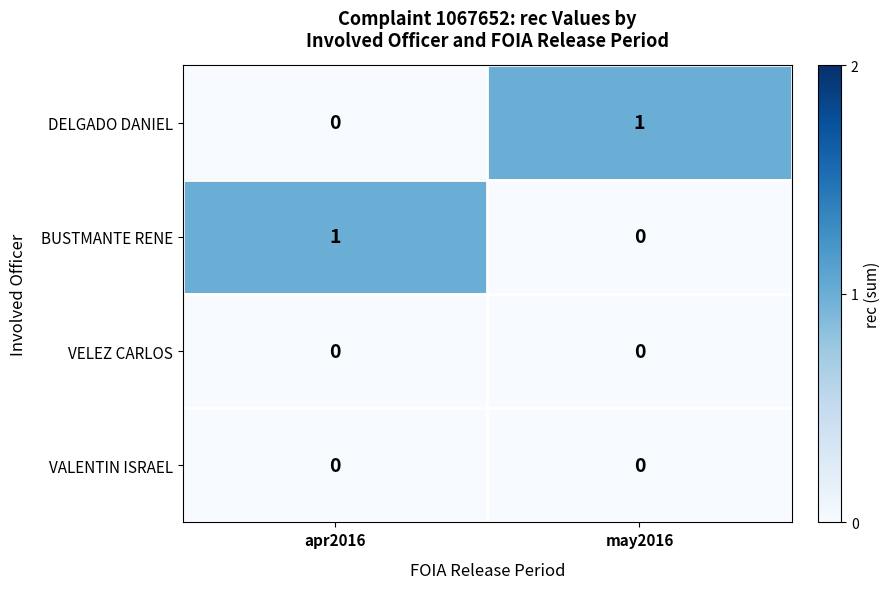

Rank the categories by DELGADO DANIEL value from lowest to highest.

apr2016, may2016